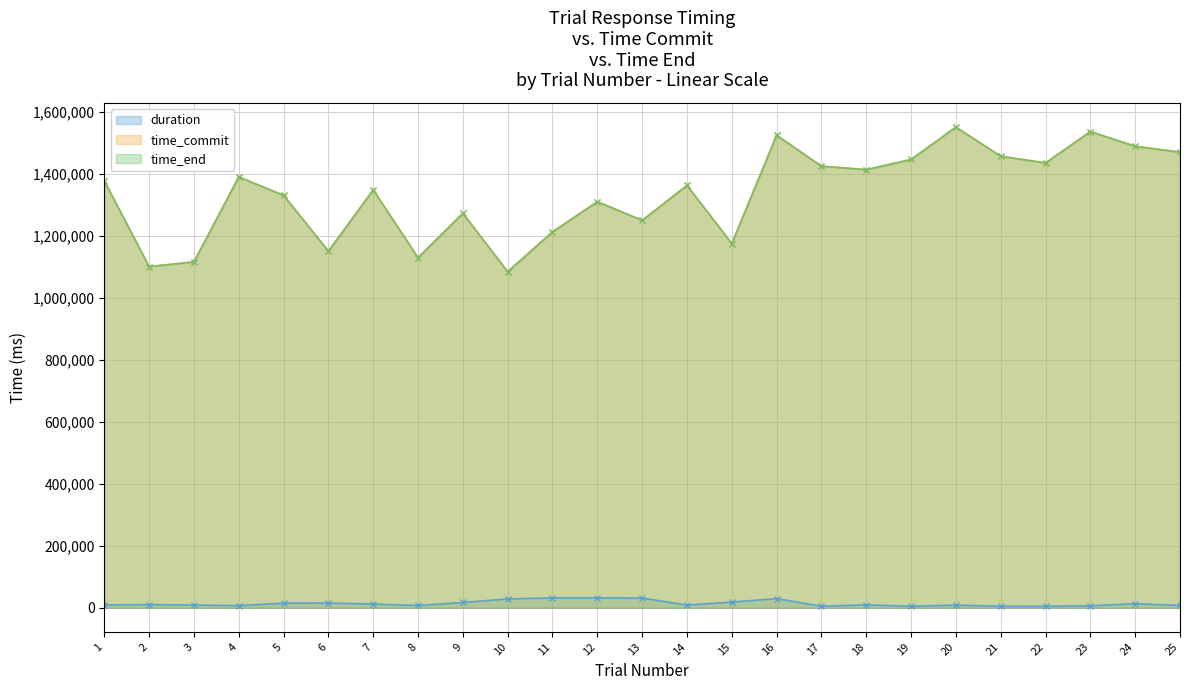

Is it true that time_commit equals 1713483.1 at 11?

False